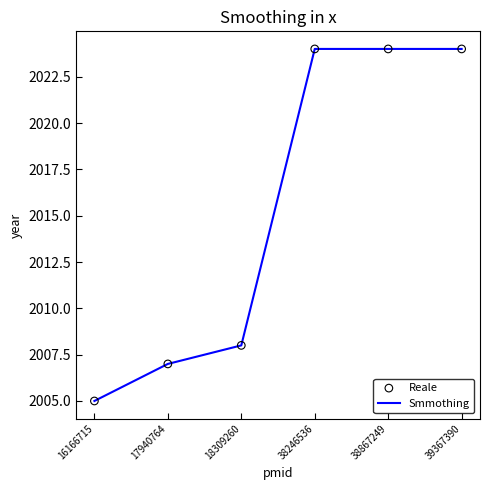

Approximately how many times larger is the value at 39367390 compared to 17940764?

1.0